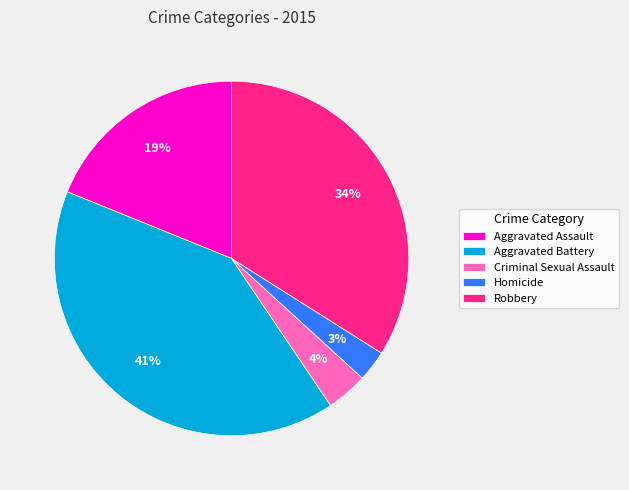

Between Homicide and Aggravated Assault, which is larger?

Aggravated Assault